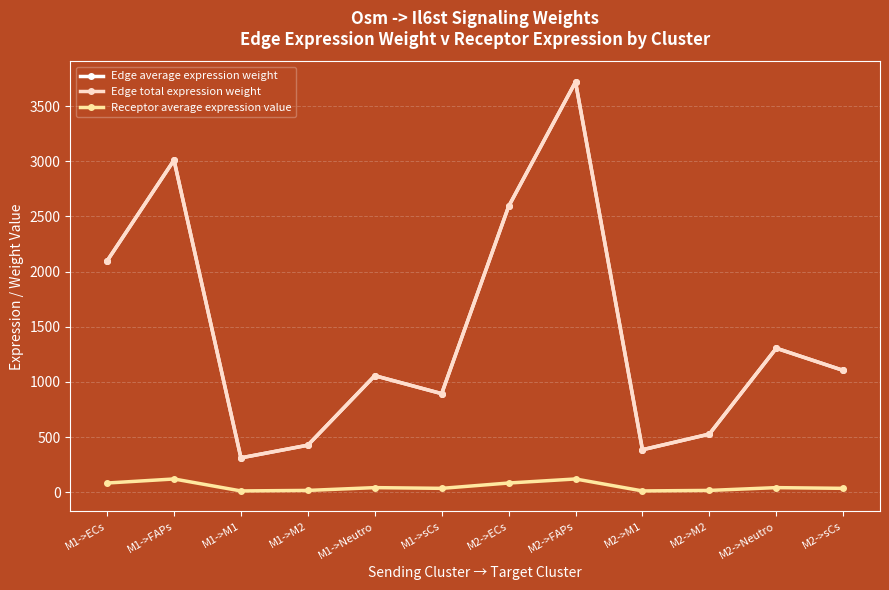

Does the chart have visible grid lines?

Yes